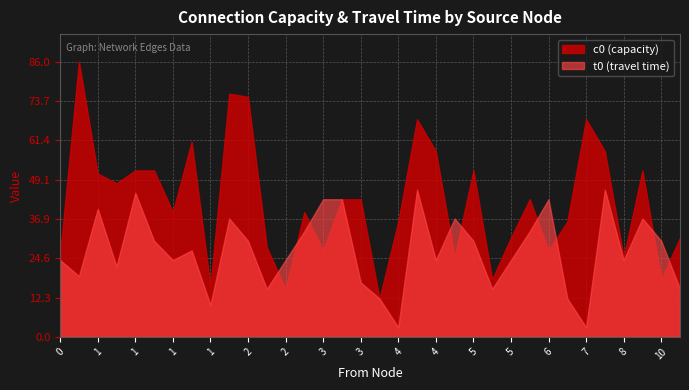

The value of t0 at 5 is 54. True or false?

False